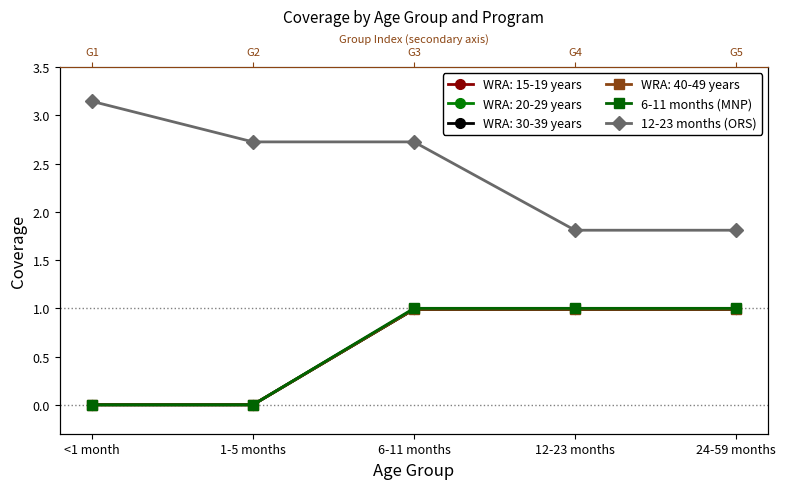

At which category is the sum across all series the highest?

6-11 months